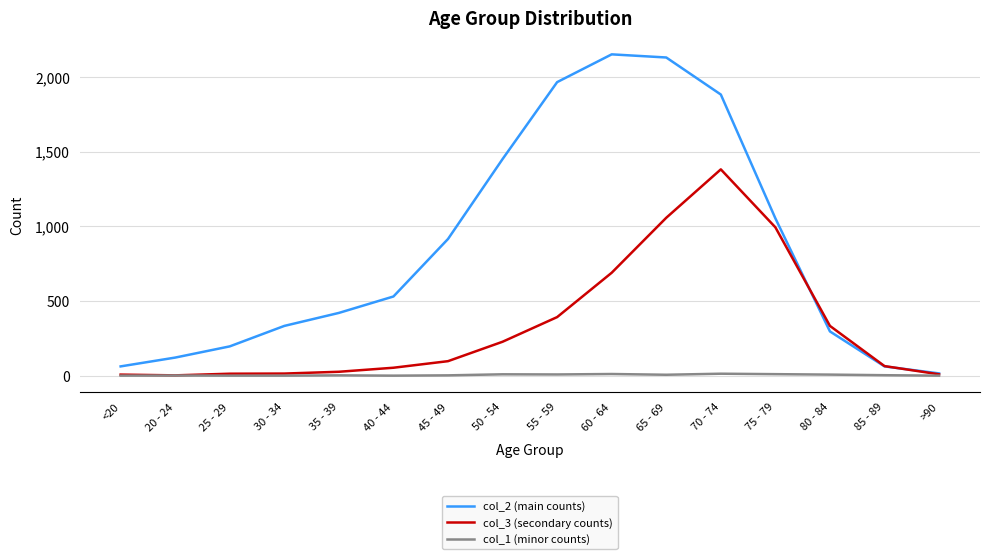

At which category is the sum across all series the highest?

70 - 74